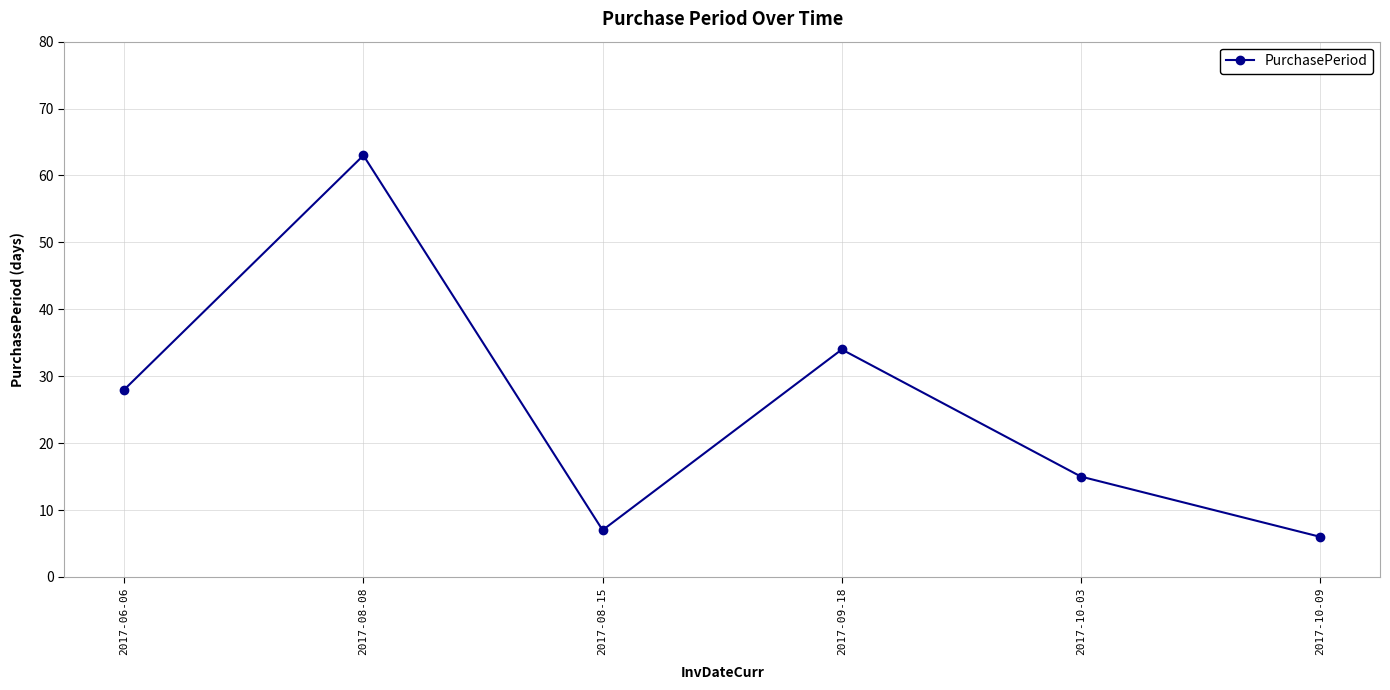

Reading left to right, what are all the values shown in this chart?

28	63	7	34	15	6